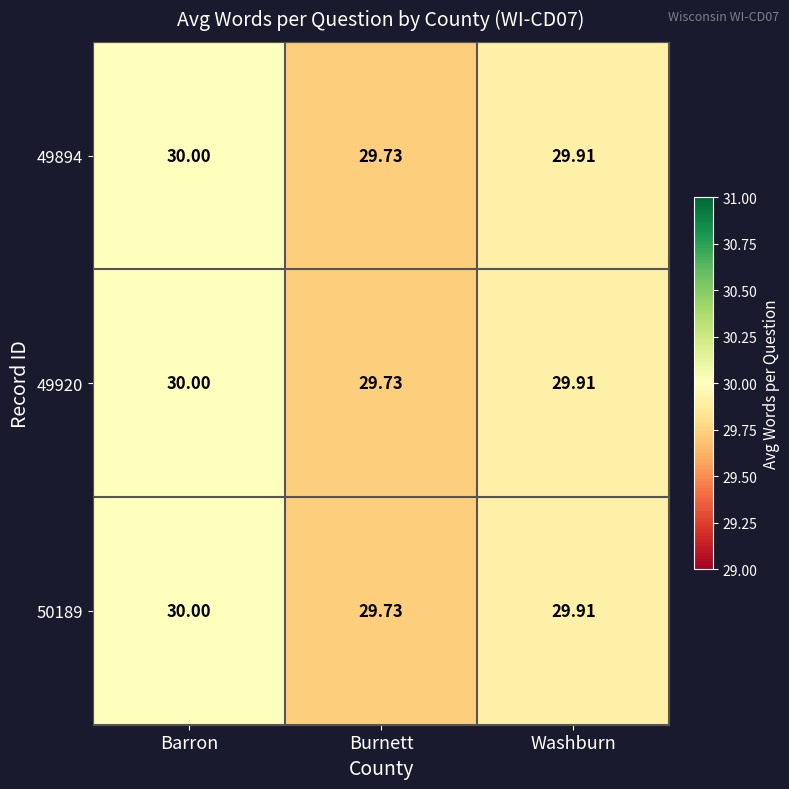

At which category does the chart reach its minimum across all series?

Burnett